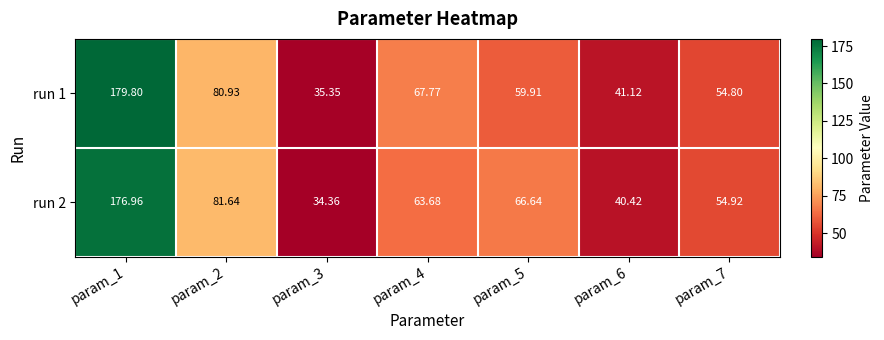

How many values in the run 1 series are below 59?

3